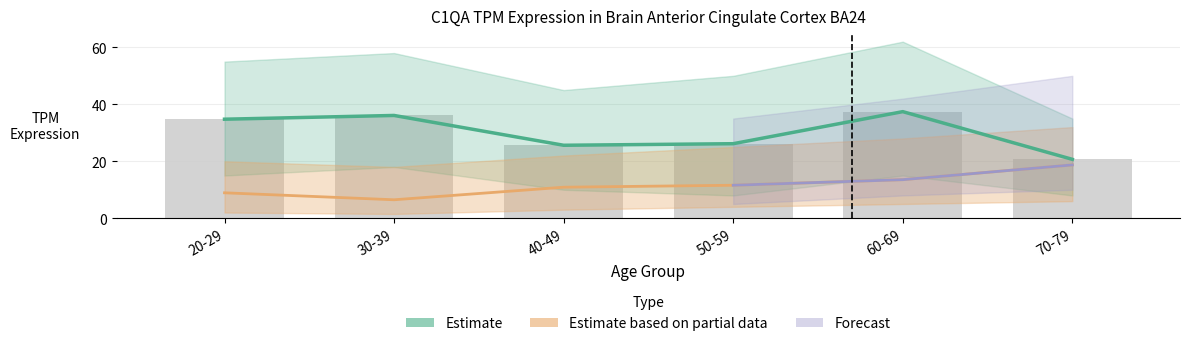

What is the value of the female_upper bar at the 2nd from the left?

18.0